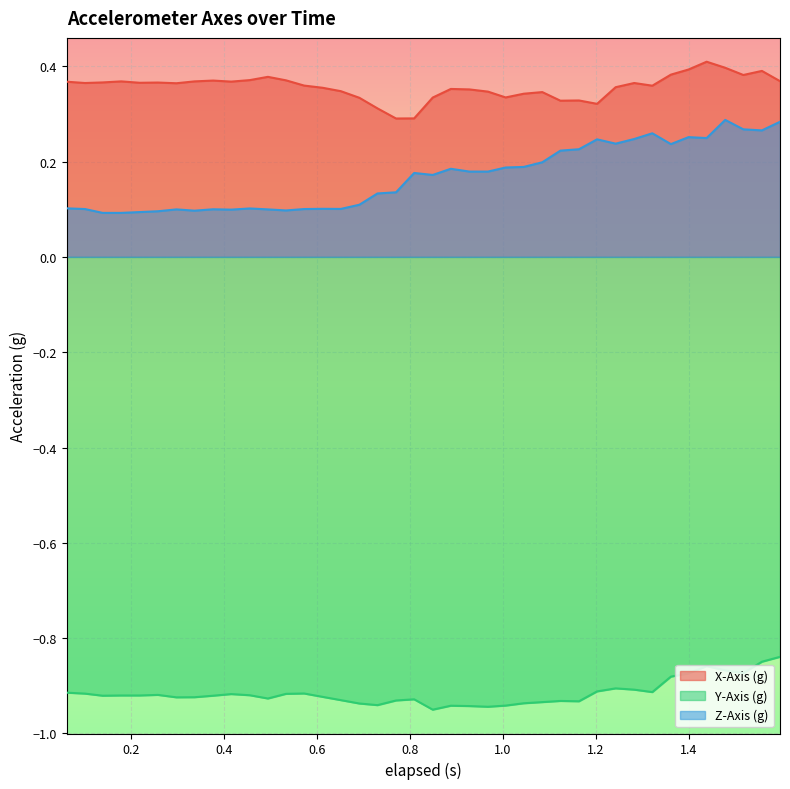

True or false: Y-Axis (g) and Z-Axis (g) cross at least once.

False